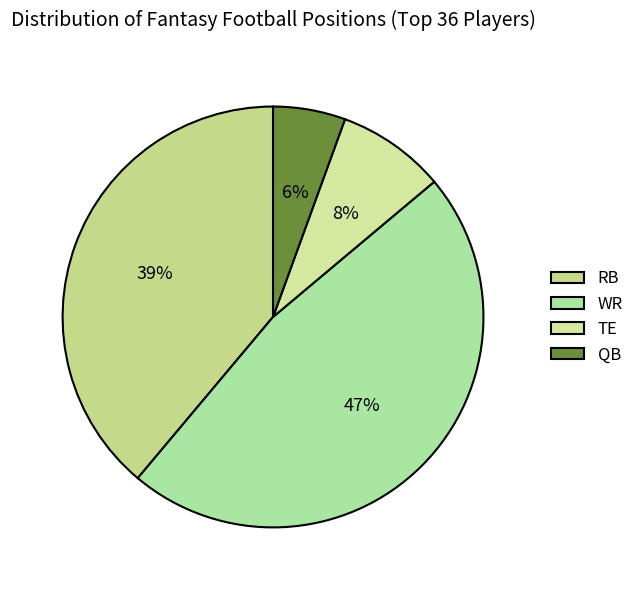

What percentage is NOT represented by RB?

61.1%